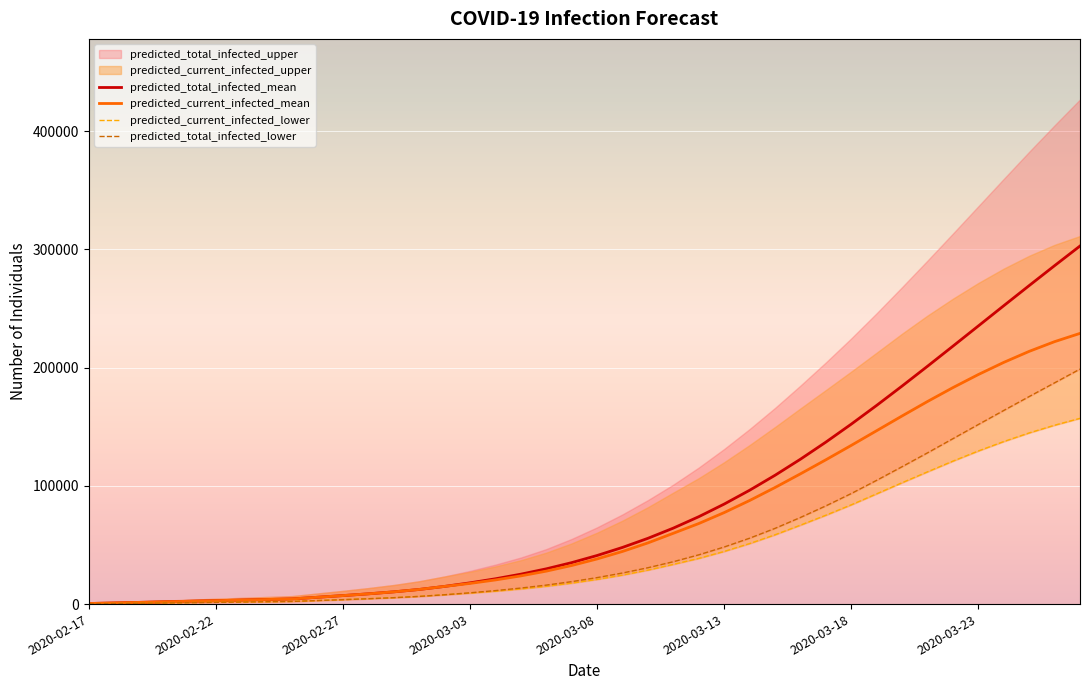

What is the highest value of the predicted_current_infected_mean series?

229007